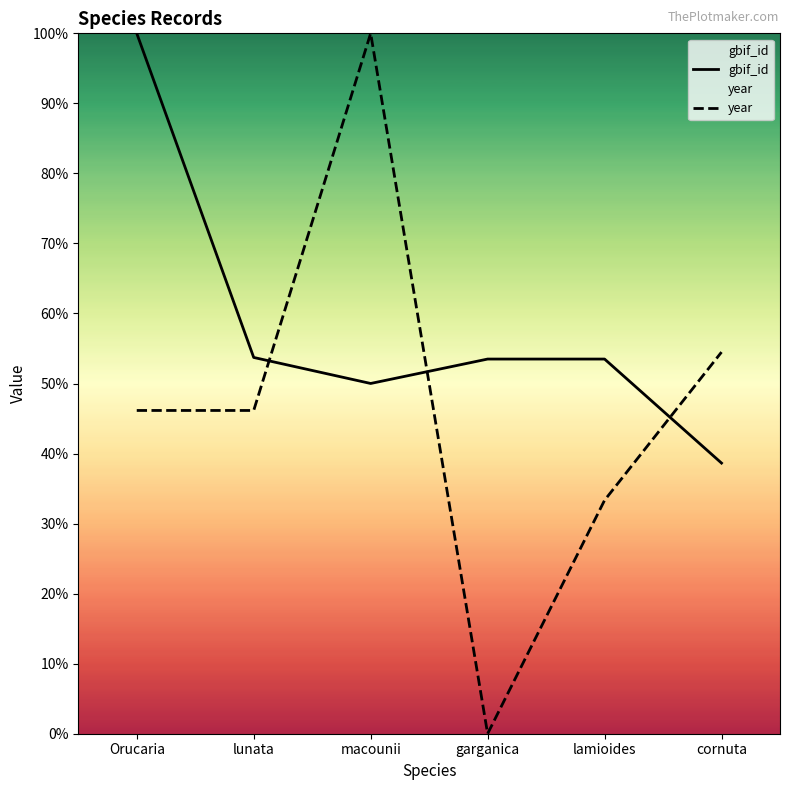

At which category does the chart reach its peak across all series?

Orucaria